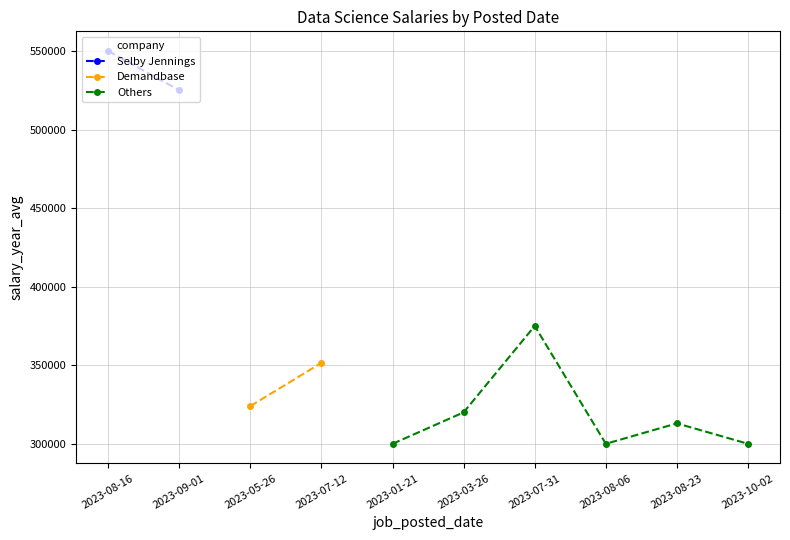

The chart shows a value of 406735 at 2023-08-23. True or false?

False